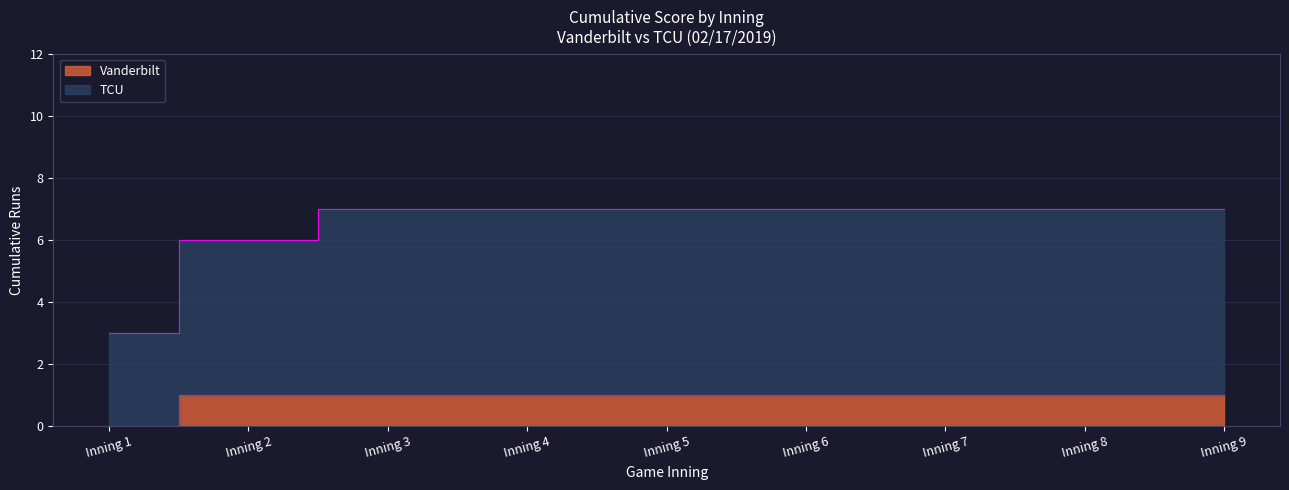

What is the total value across all series at Inning 6?

8